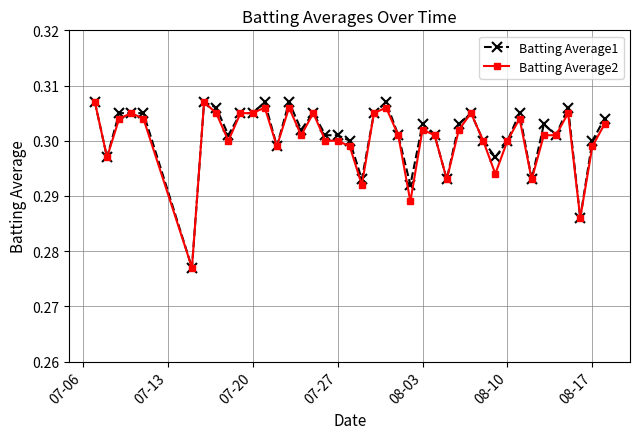

What are all the series names shown in the legend?

Batting Average1, Batting Average2